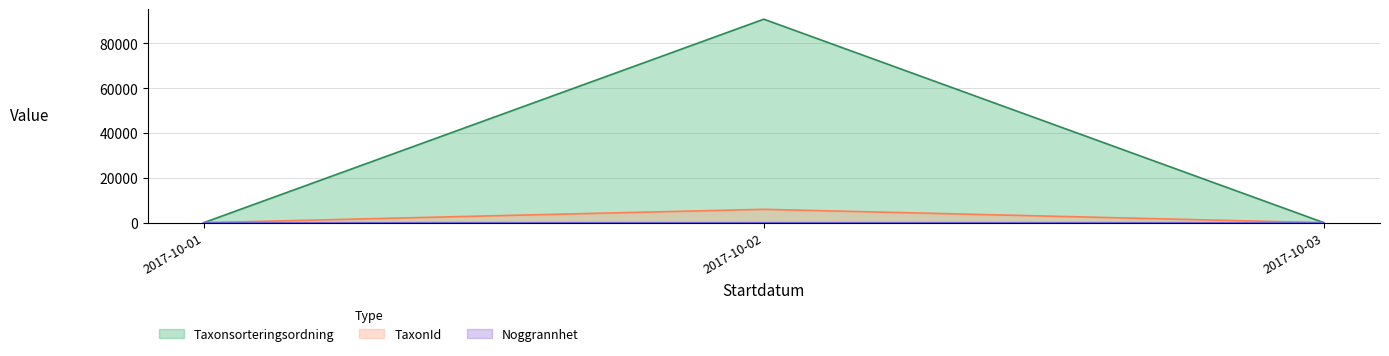

What is the maximum value shown in the chart?

90676